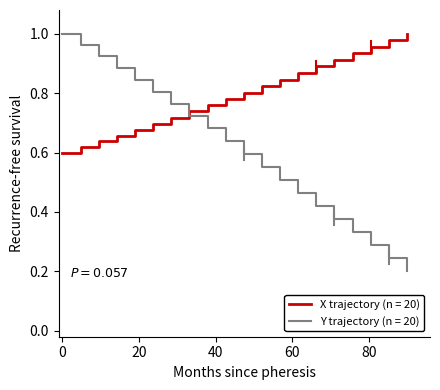

Which series has the largest range (max minus min)?

Y trajectory (n = 20)